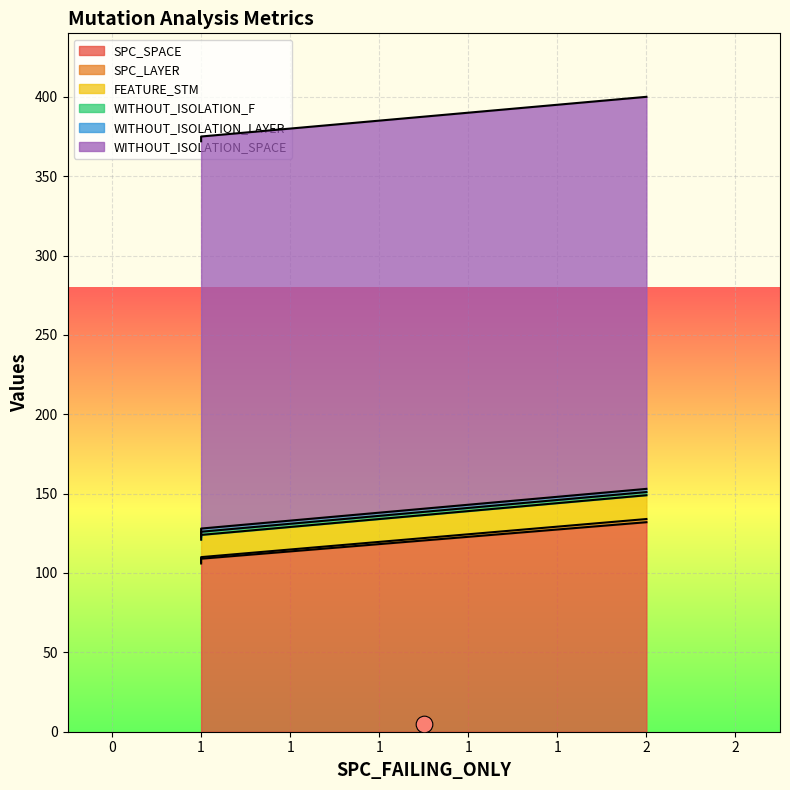

What is the difference between the maximum and minimum values in the SPC_SPACE series?

26